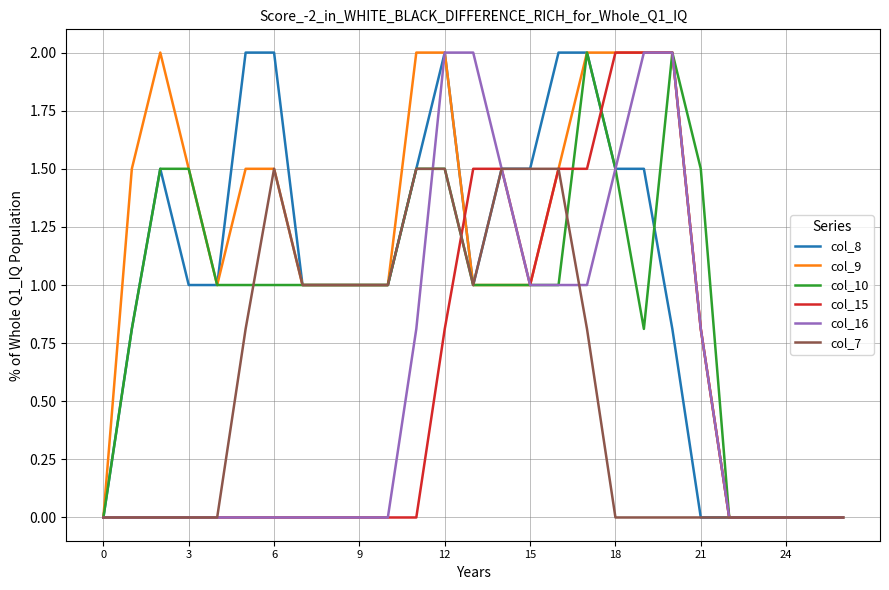

Which series has the largest total across all categories?

col_9